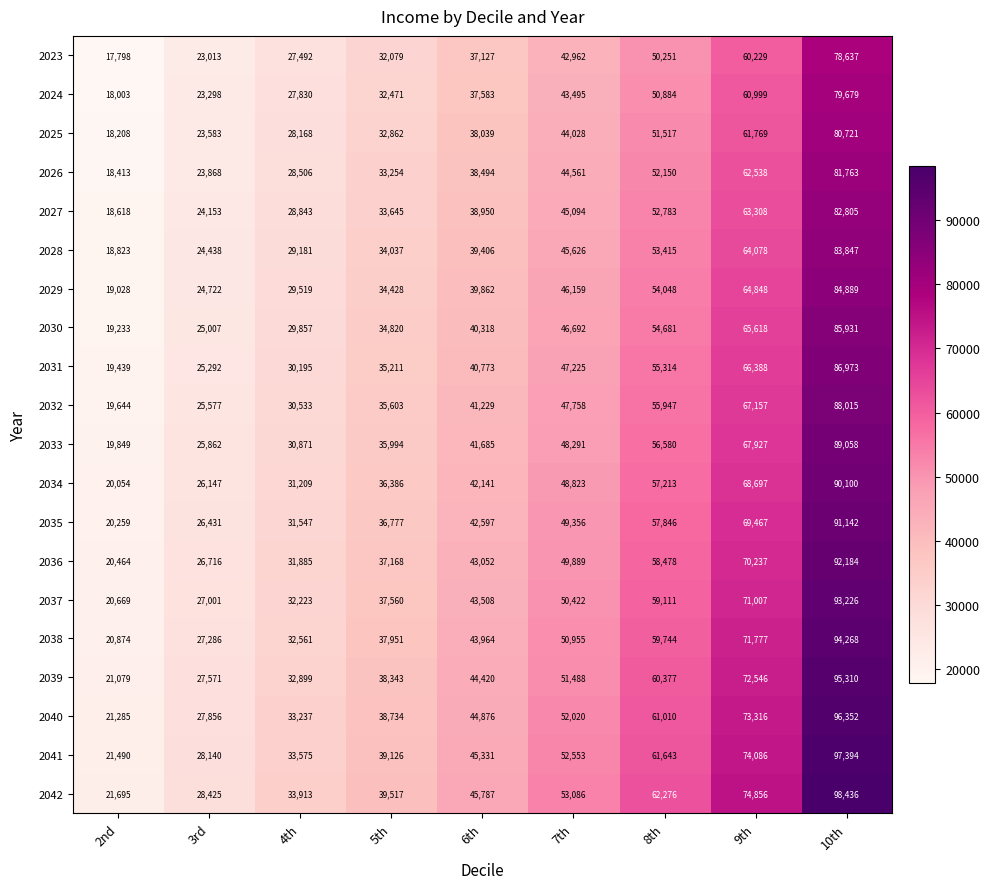

What is the sum of the 2028 values at 4th and 10th?

113028